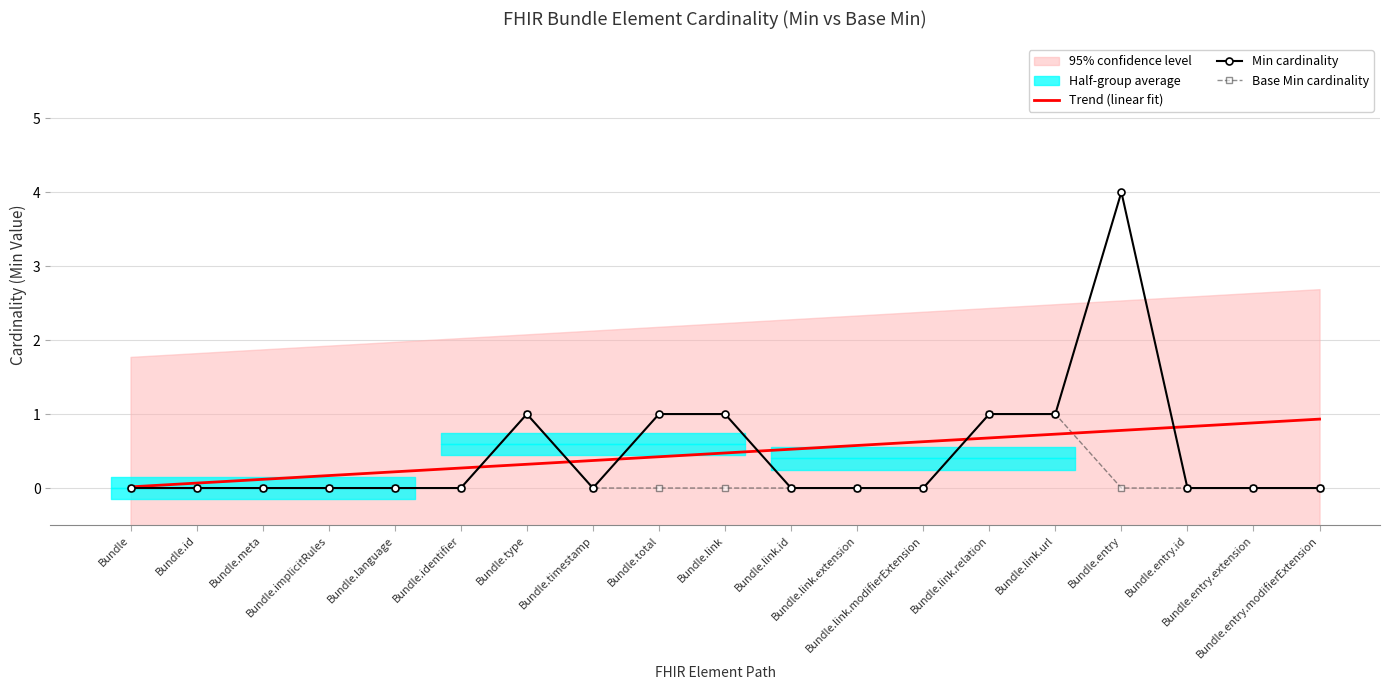

Reading left to right, extract all data points from this chart.

Trend (linear fit): 0.0	0.1	0.1	0.2	0.2	0.3	0.3	0.4	0.4	0.5	0.5	0.6	0.6	0.7	0.7	0.8	0.8	0.9	0.9
Min cardinality: 0.0	0.0	0.0	0.0	0.0	0.0	1.0	0.0	1.0	1.0	0.0	0.0	0.0	1.0	1.0	4.0	0.0	0.0	0.0
Base Min cardinality: 0.0	0.0	0.0	0.0	0.0	0.0	1.0	0.0	0.0	0.0	0.0	0.0	0.0	1.0	1.0	0.0	0.0	0.0	0.0